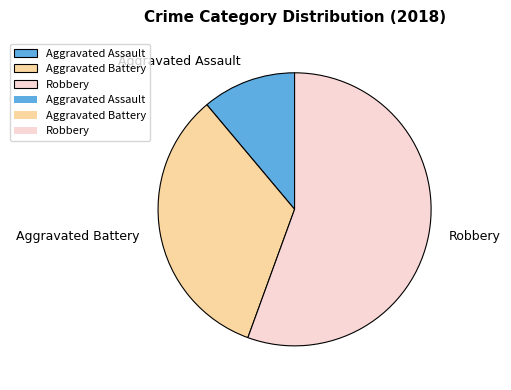

What is the majority slice?

Robbery